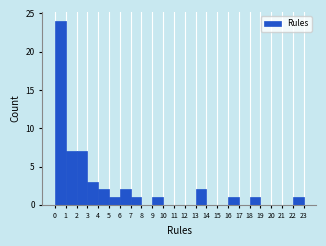

What is the height of the bar covering 6 to 7 on the x-axis? The values are not printed on the chart, so give them approximately, as read against the axis.

2